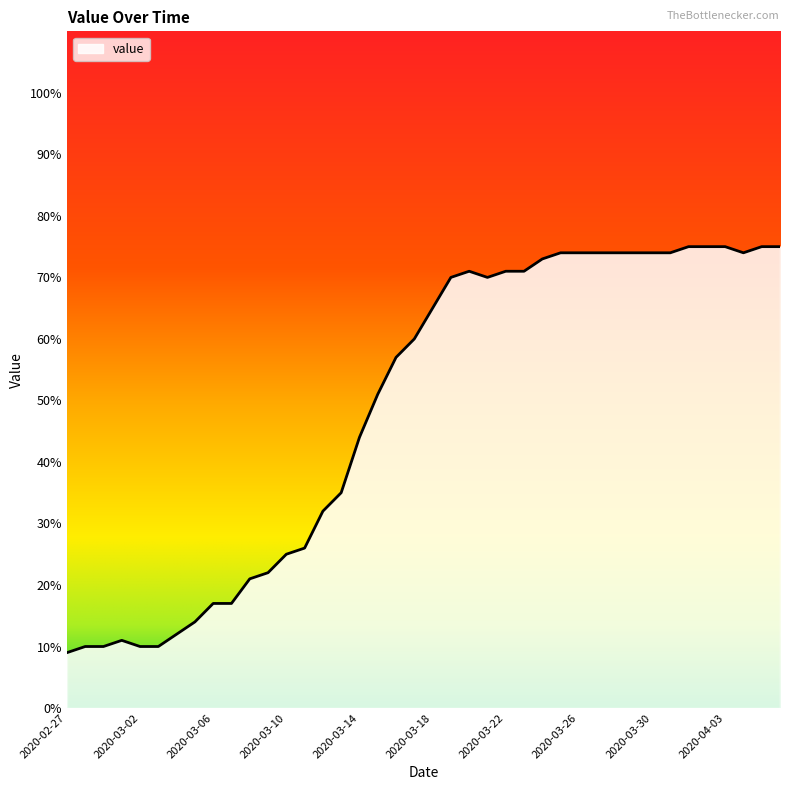

What is the greatest value displayed?

75